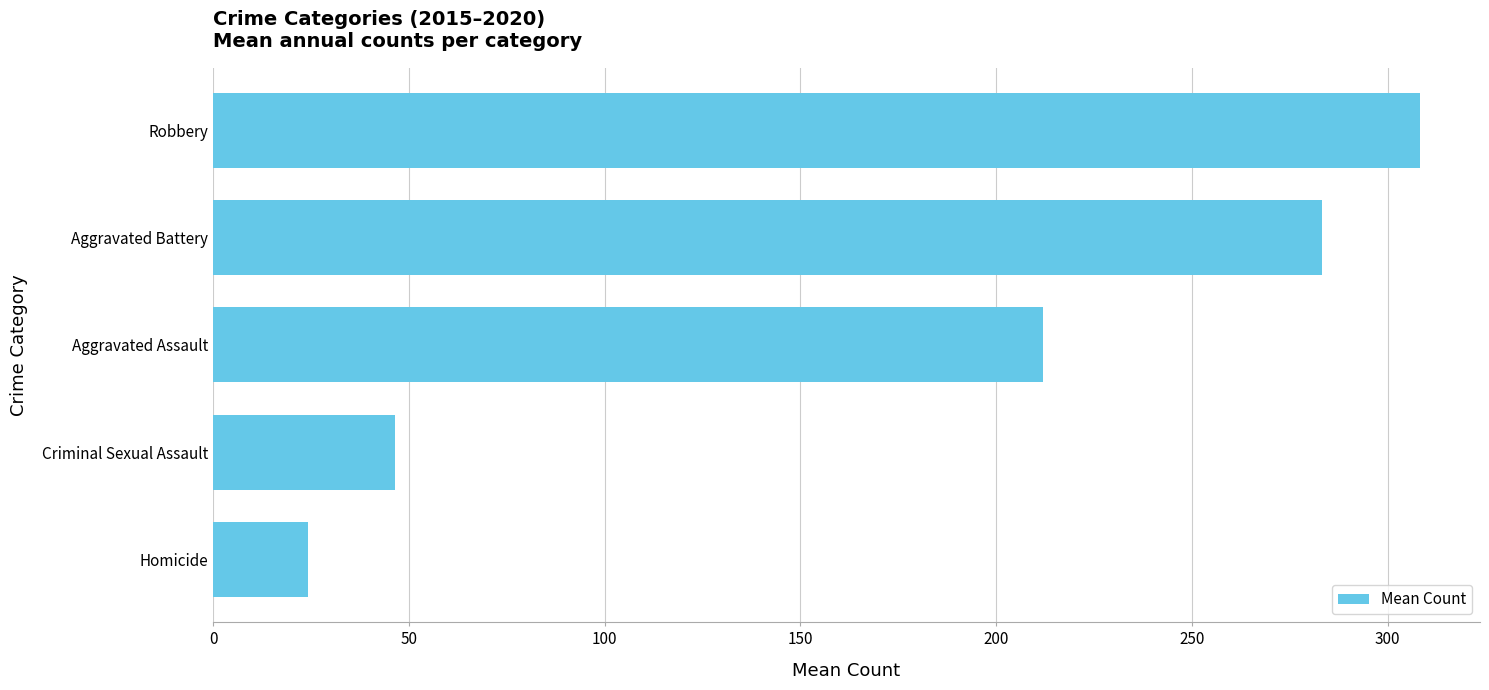

Where is the data nearest to the value 166?

Aggravated Assault